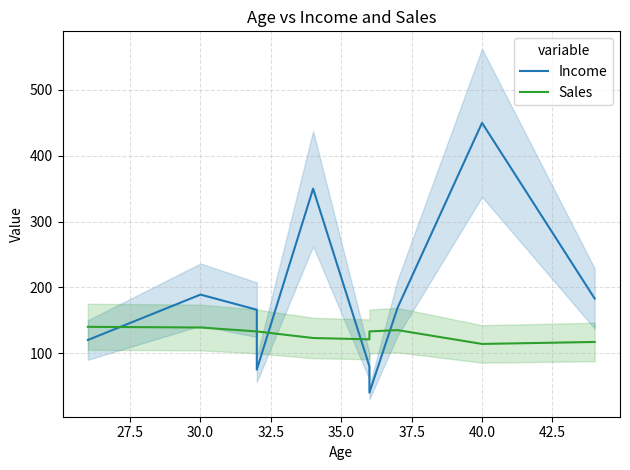

The Sales series shows 218 at 35.0. True or false?

False